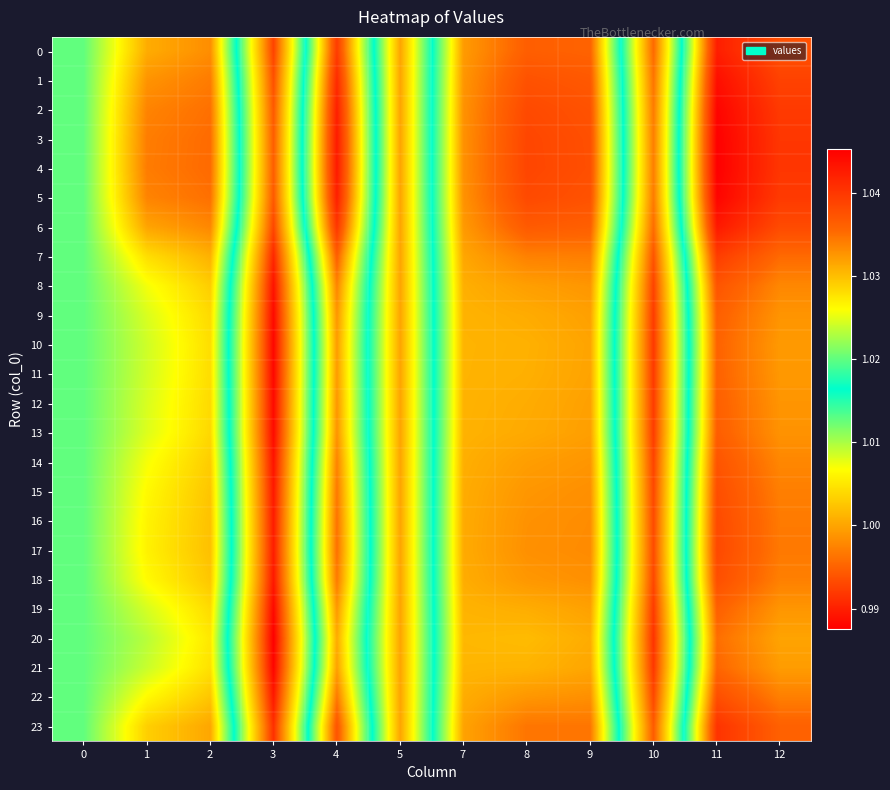

Rank the series by their maximum value, from highest to lowest.

4, 3, 5, 2, 1, 6, 0, 23, 7, 17, 16, 15, 22, 18, 14, 8, 13, 9, 12, 19, 11, 10, 21, 20